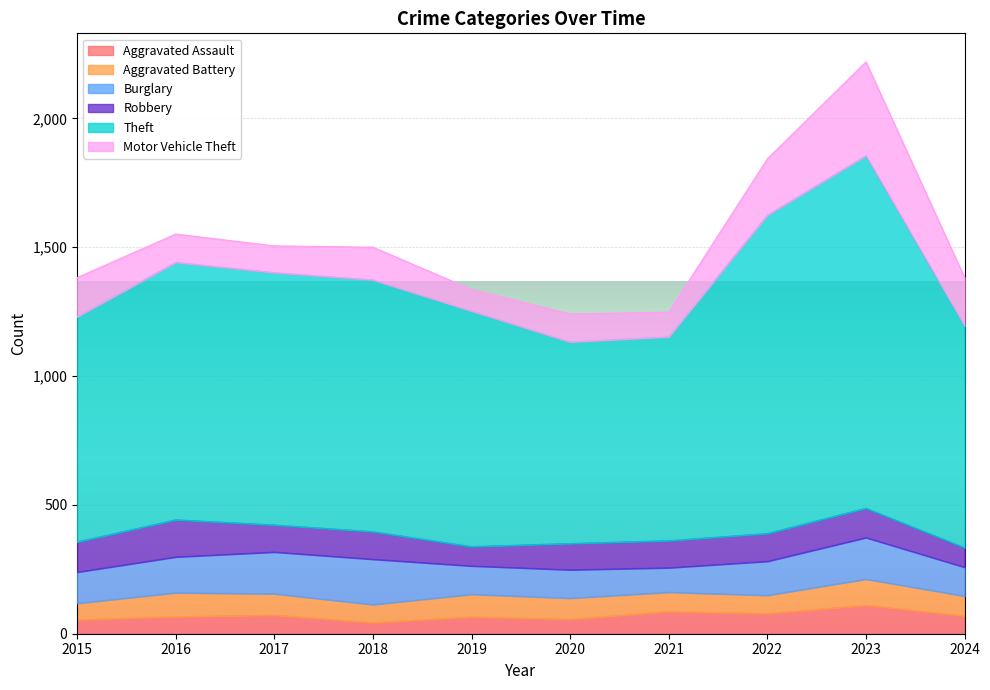

At which label does Aggravated Battery first exceed 82?

2016